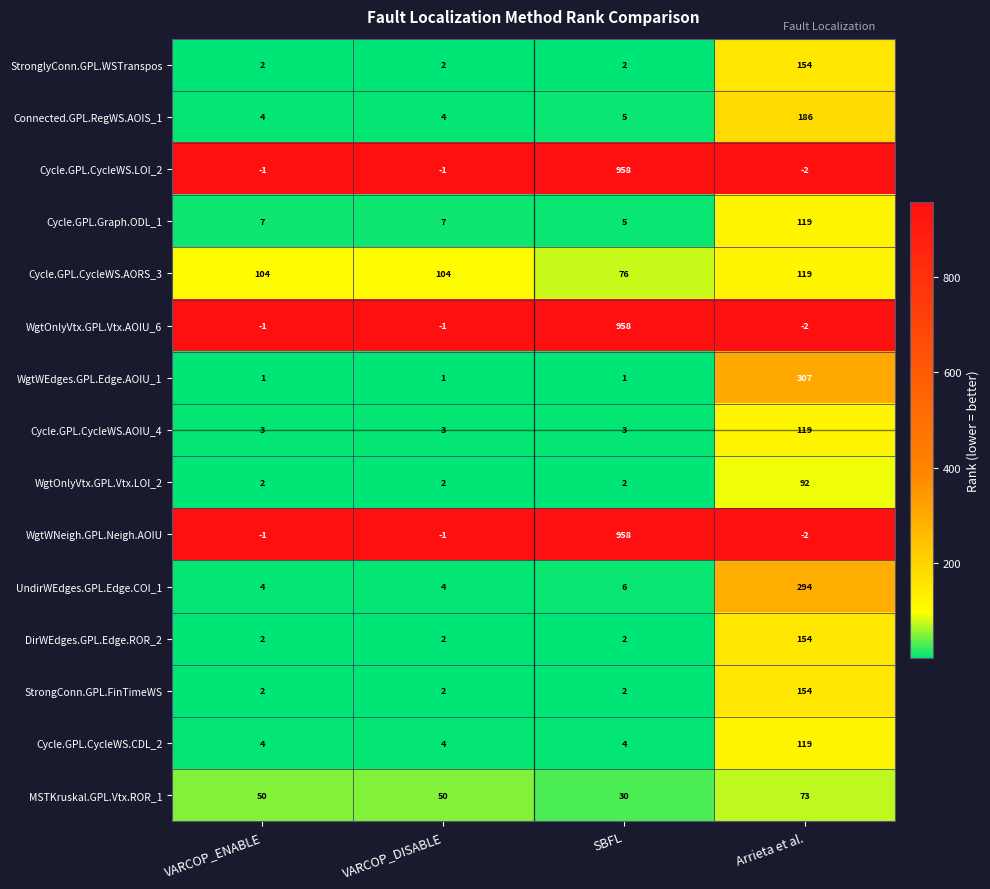

What is the maximum value shown in the chart?

958